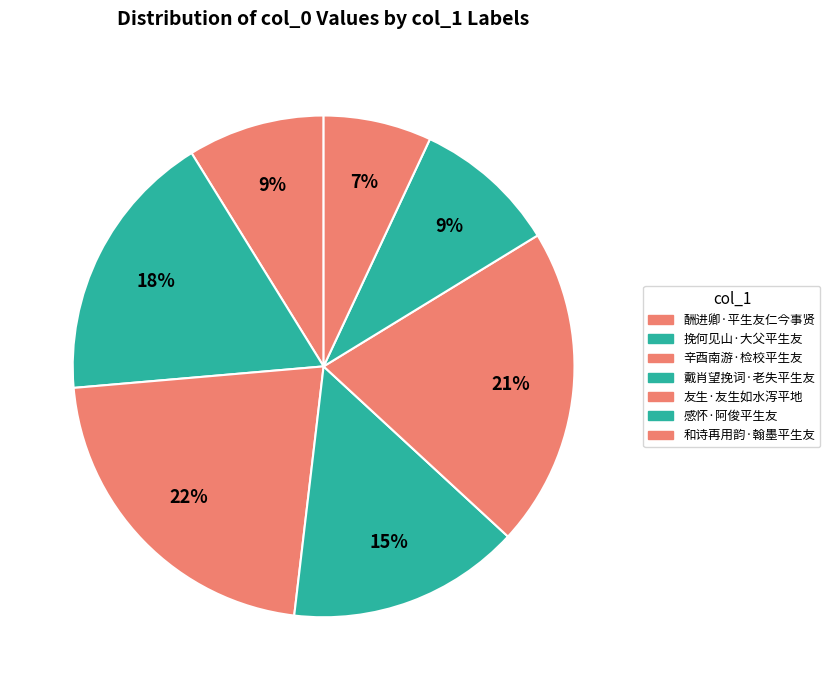

Between 辛酉南游·检校平生友 and 酬进卿·平生友仁今事贤, which is larger?

辛酉南游·检校平生友